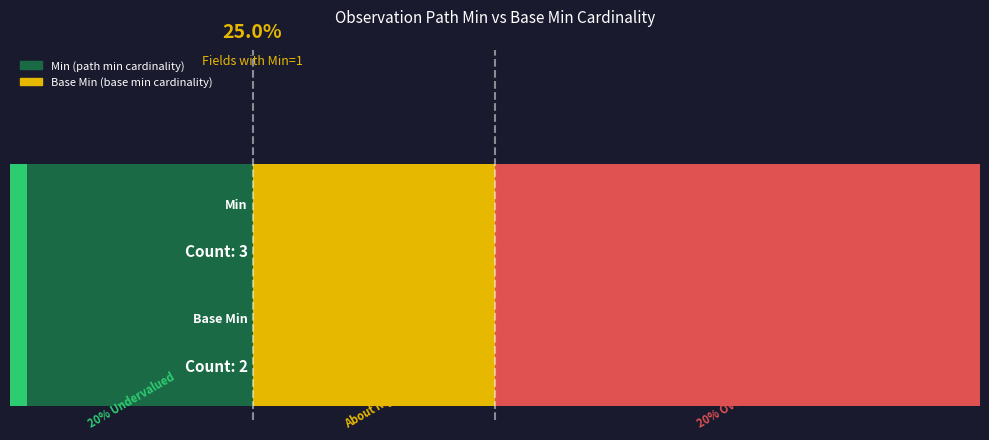

The value of Base Min at Observation.language is 0. True or false?

True